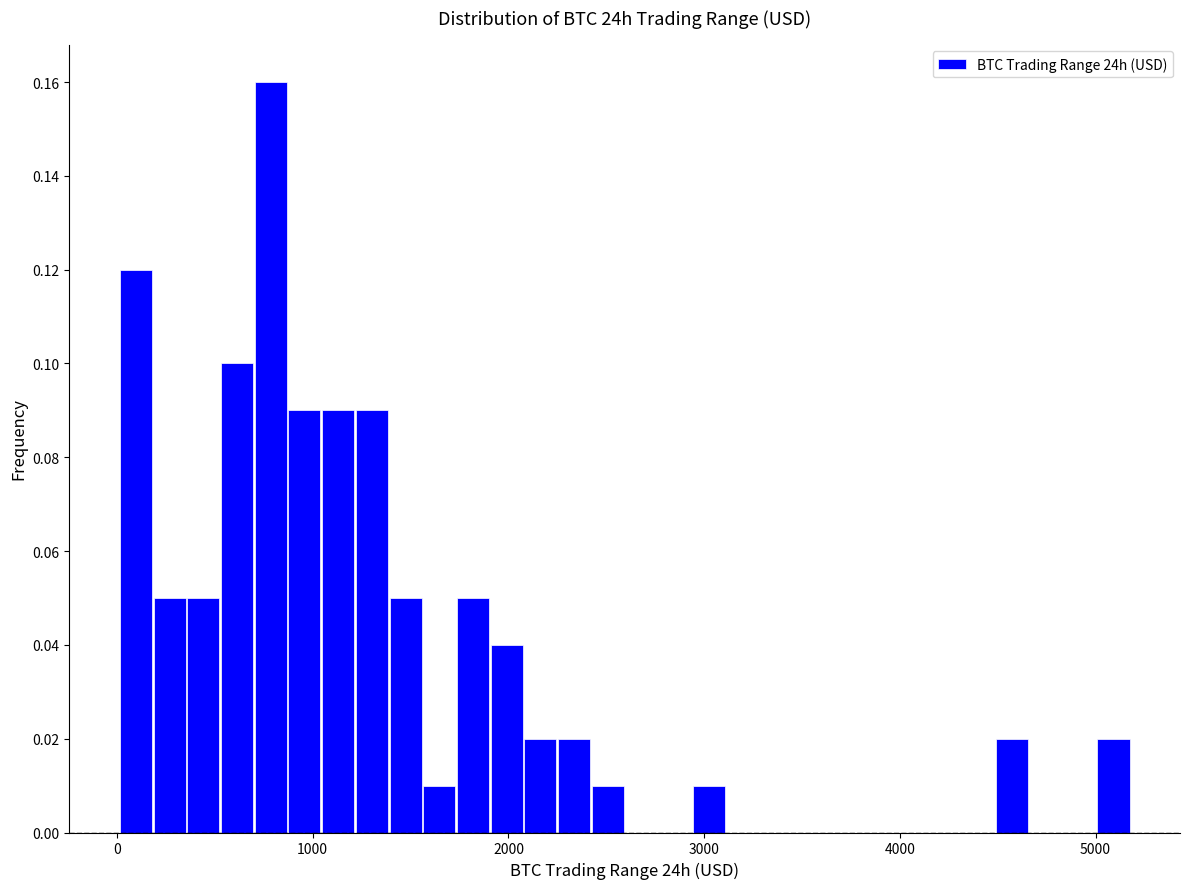

Around what value on the x-axis is the tallest bar? Give the approximate position of its centre, as read against the axis.

800